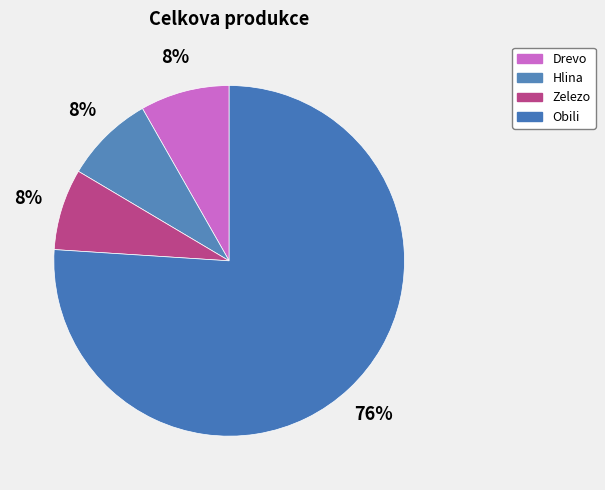

What is the total percentage of Obili and Drevo?

84.3%